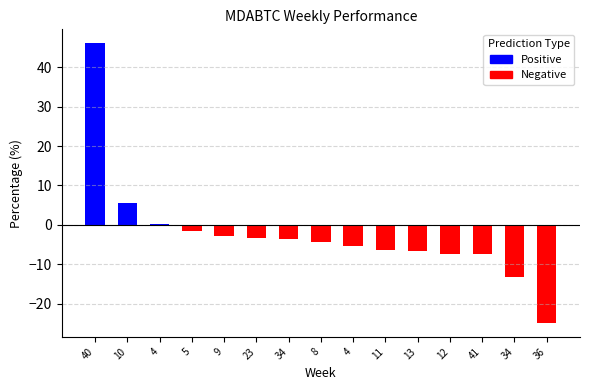

Reading right to left, what are all the values shown in this chart?

36=-24.9	34=-13.2	41=-7.4	12=-7.3	13=-6.5	11=-6.3	4=-5.4	8=-4.4	34=-3.6	23=-3.2	9=-2.7	5=-1.6	4=0.3	10=5.6	40=46.1